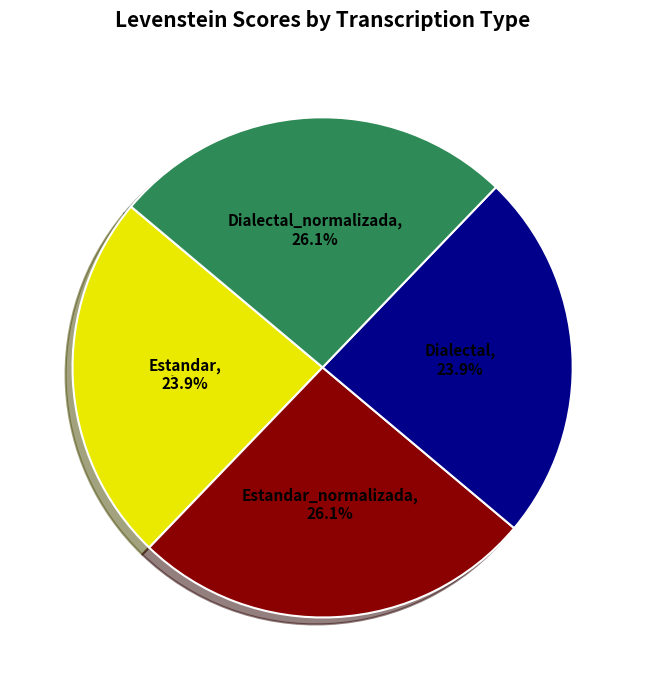

What is the ratio of the value at Dialectal_normalizada to the value at Estandar?

1.1